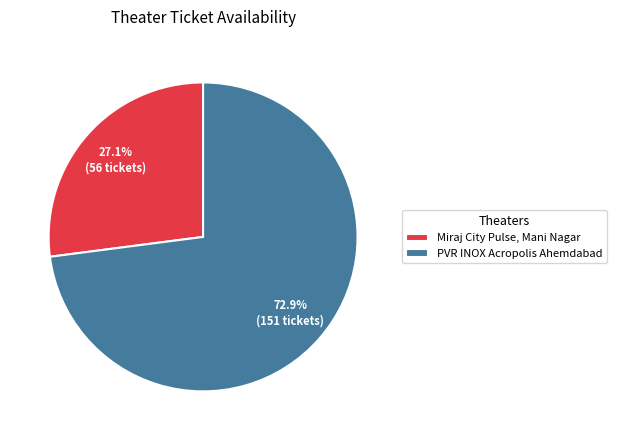

Which category accounts for the majority?

PVR INOX Acropolis Ahemdabad